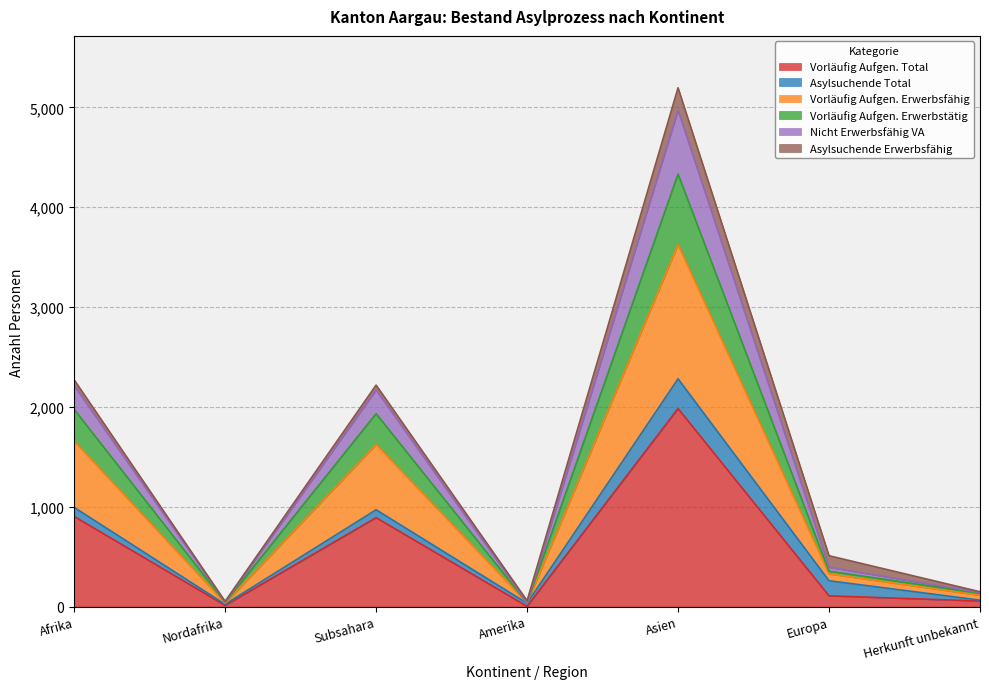

True or false: Vorläufig Aufgen. Total has a value of 893 at Asien.

False